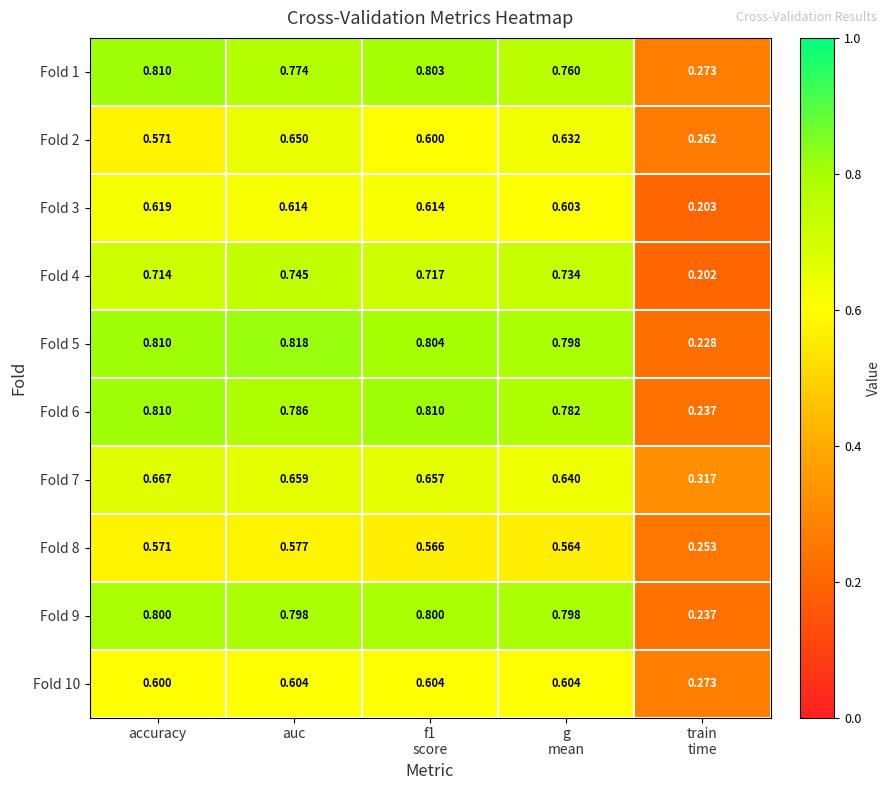

Which category has the highest value across all series?

auc